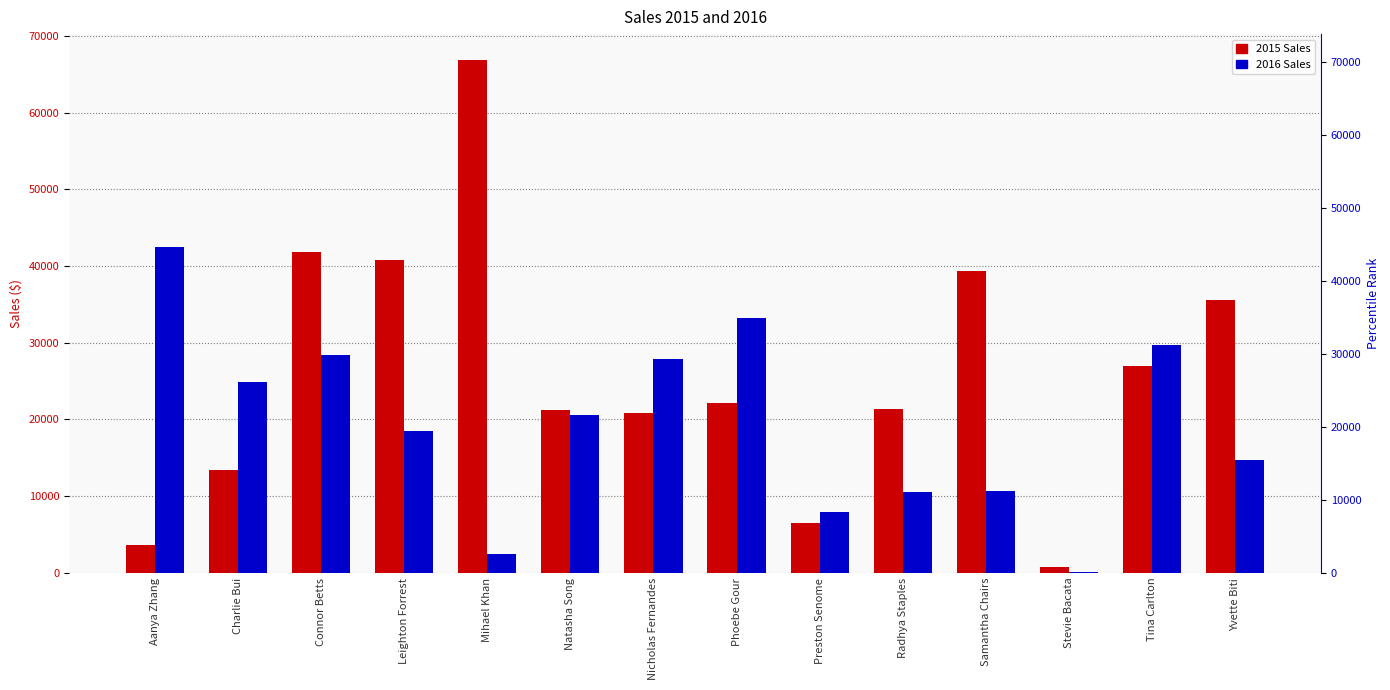

What is the difference between the second highest and minimum values in the 2015 Sales series?

41064.3